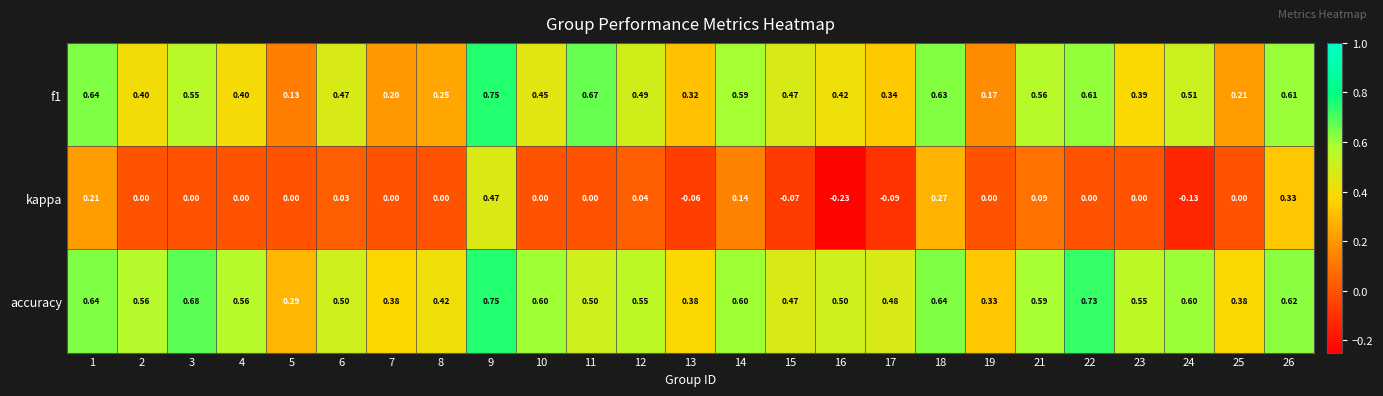

Which series has the widest spread of values?

kappa